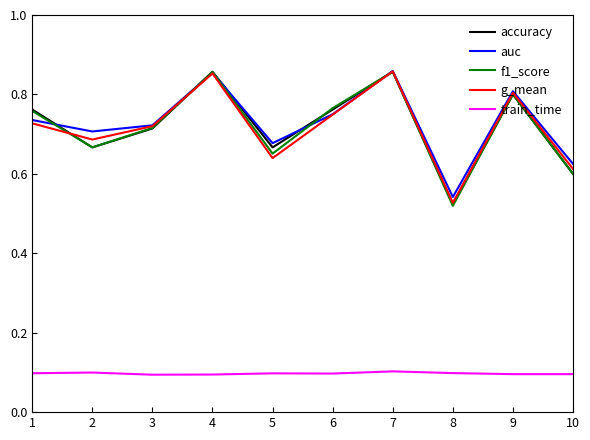

What is the total value across all series at 2?

2.8